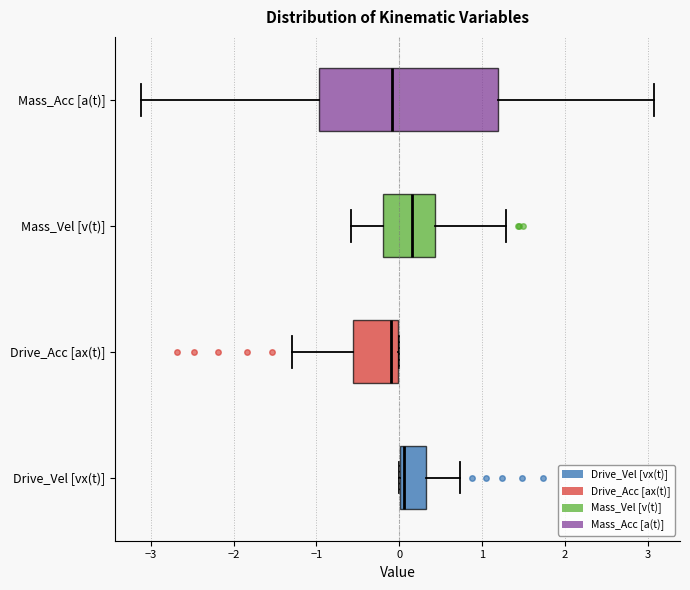

Reading bottom to top, transcribe this box plot: for each box, give where its median line is, the range the box spans, and where its two whiskers end, as read against the x-axis. The values are not printed on the chart, so give them approximately, as read against the axis.

Drive_Vel [vx(t)]: median 0.1, box 0.0 to 0.3, whiskers 0.0 to 0.7
Drive_Acc [ax(t)]: median -0.1, box -0.6 to 0.0, whiskers -1.3 to 0.0
Mass_Vel [v(t)]: median 0.2, box -0.2 to 0.4, whiskers -0.6 to 1.3
Mass_Acc [a(t)]: median -0.1, box -1.0 to 1.2, whiskers -3.1 to 3.1